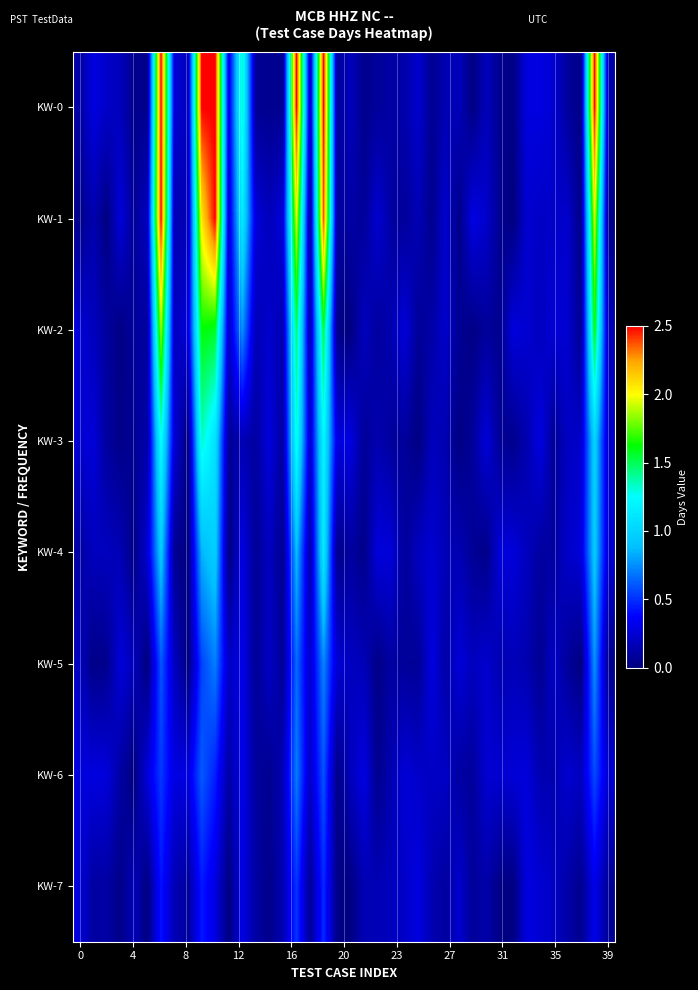

Reading left to right, transcribe all the data shown in this chart.

KW-0: 0.1	0.3	0.2	0.2	0.0	0.0	2.5	0.3	0.2	2.5	2.5	0.3	1.3	0.1	0.1	0.1	2.5	0.2	2.5	0.1	0.2	0.0	0.1	0.1	0.1	0.2	0.1	0.2	0.2	0.0	0.2	0.1	0.0	0.3	0.3	0.2	0.1	0.0	2.5	0.1
KW-1: 0.0	0.1	0.0	0.3	0.1	0.2	2.5	0.2	0.2	2.1	2.5	0.2	1.1	0.3	0.2	0.3	2.0	0.1	2.4	0.1	0.1	0.1	0.2	0.1	0.1	0.2	0.0	0.2	0.0	0.3	0.2	0.1	0.0	0.2	0.2	0.2	0.2	0.0	2.0	0.0
KW-2: 0.3	0.2	0.1	0.0	0.1	0.1	1.9	0.2	0.3	1.6	1.6	0.2	0.8	0.2	0.2	0.1	1.5	0.1	1.5	0.0	0.0	0.2	0.1	0.2	0.3	0.1	0.1	0.2	0.1	0.0	0.1	0.0	0.3	0.2	0.2	0.3	0.2	0.1	1.6	0.2
KW-3: 0.2	0.3	0.1	0.0	0.1	0.1	1.3	0.3	0.0	1.3	1.1	0.1	0.2	0.1	0.3	0.1	1.3	0.2	1.2	0.3	0.3	0.1	0.1	0.1	0.1	0.0	0.2	0.2	0.0	0.1	0.3	0.1	0.0	0.1	0.3	0.1	0.2	0.2	1.0	0.2
KW-4: 0.1	0.2	0.2	0.2	0.0	0.3	1.0	0.1	0.0	0.9	1.0	0.0	0.3	0.1	0.2	0.1	0.9	0.1	1.1	0.0	0.1	0.0	0.3	0.3	0.1	0.2	0.2	0.2	0.2	0.1	0.0	0.3	0.3	0.2	0.1	0.1	0.2	0.3	1.0	0.2
KW-5: 0.2	0.0	0.0	0.3	0.2	0.0	0.6	0.2	0.0	0.5	0.7	0.2	0.3	0.1	0.2	0.1	0.7	0.2	0.7	0.3	0.2	0.2	0.0	0.1	0.1	0.1	0.3	0.1	0.3	0.2	0.2	0.2	0.2	0.1	0.1	0.2	0.1	0.0	0.8	0.1
KW-6: 0.3	0.3	0.3	0.1	0.0	0.3	0.5	0.3	0.3	0.6	0.5	0.1	0.3	0.1	0.1	0.2	0.7	0.2	0.6	0.0	0.2	0.3	0.0	0.2	0.3	0.2	0.2	0.2	0.1	0.1	0.2	0.2	0.3	0.3	0.2	0.2	0.2	0.2	0.6	0.2
KW-7: 0.3	0.1	0.1	0.0	0.2	0.0	0.4	0.2	0.1	0.4	0.3	0.0	0.3	0.1	0.0	0.2	0.5	0.1	0.5	0.0	0.0	0.2	0.2	0.2	0.2	0.3	0.2	0.1	0.2	0.1	0.1	0.0	0.0	0.3	0.3	0.2	0.1	0.1	0.3	0.1